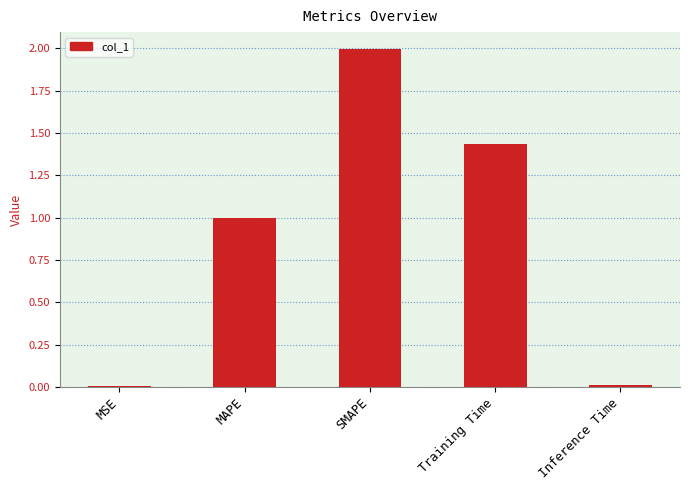

At which category does the chart reach its peak across all series?

SMAPE